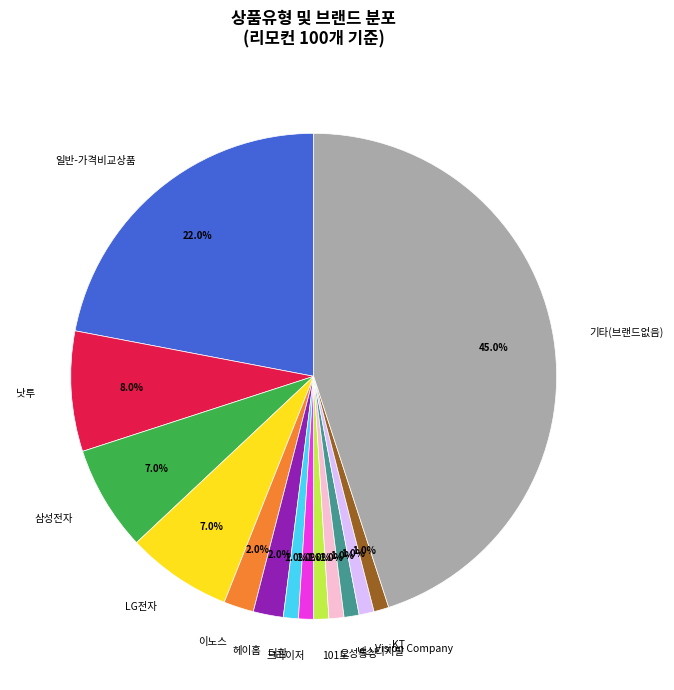

To the nearest percent, what is the average slice percentage?

7%